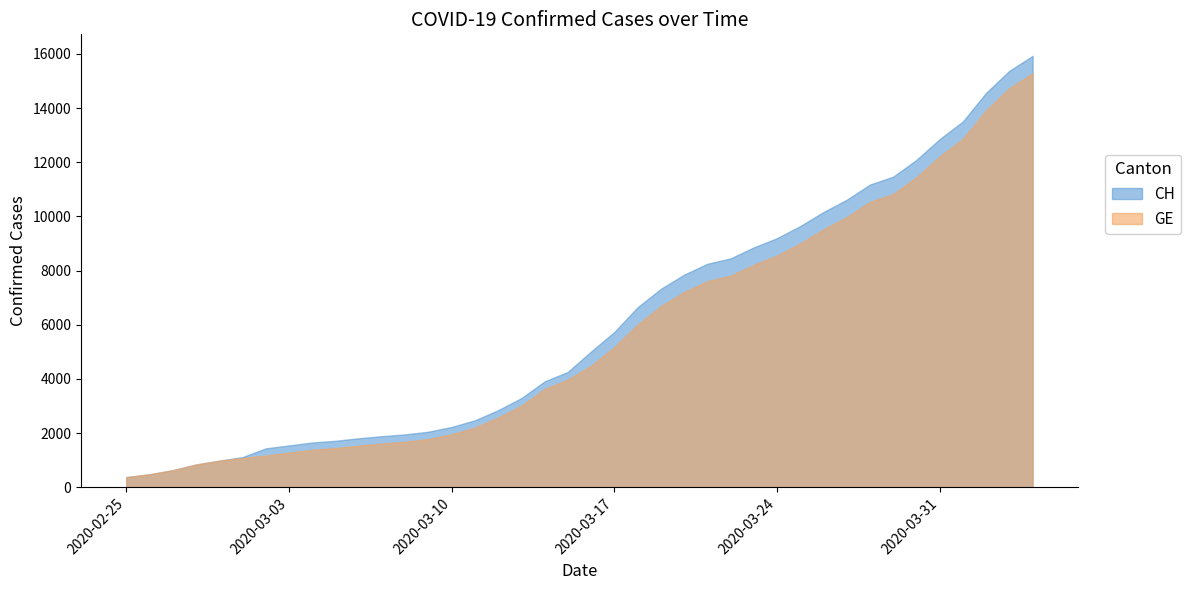

Rank the series at 2020-03-08 from lowest to highest value.

GE, CH